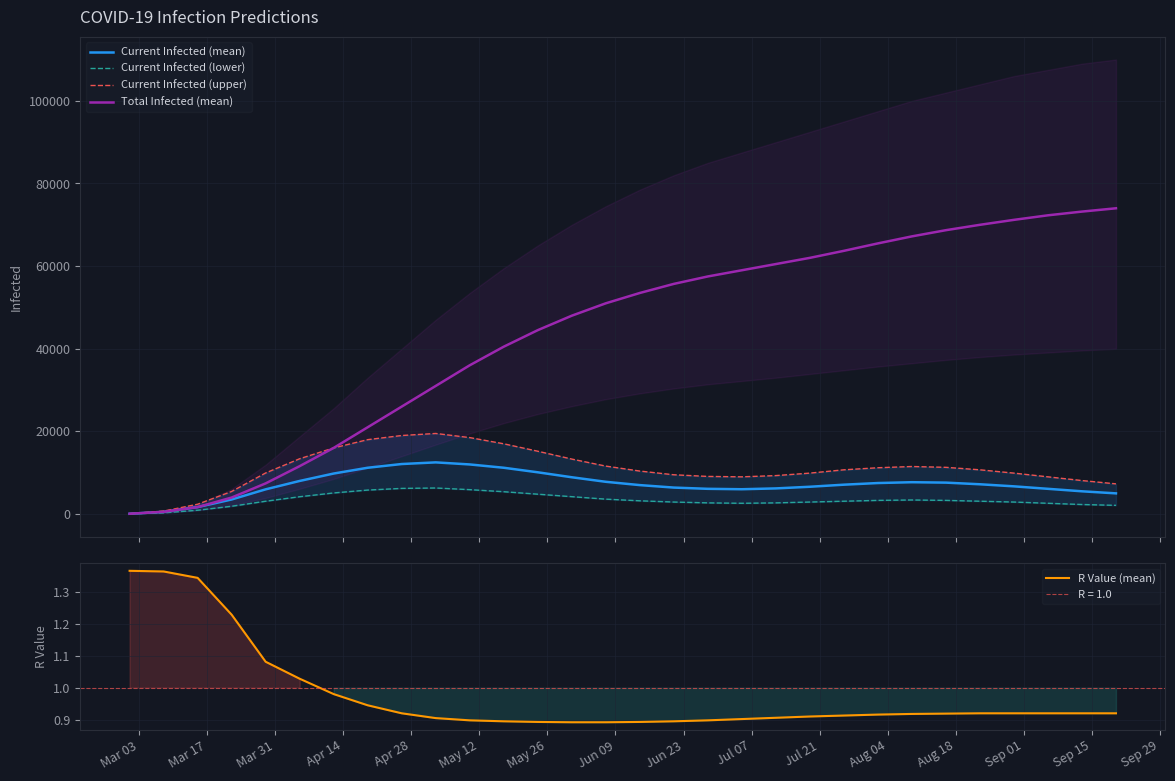

Which series has the largest range (max minus min)?

Total Infected (mean)